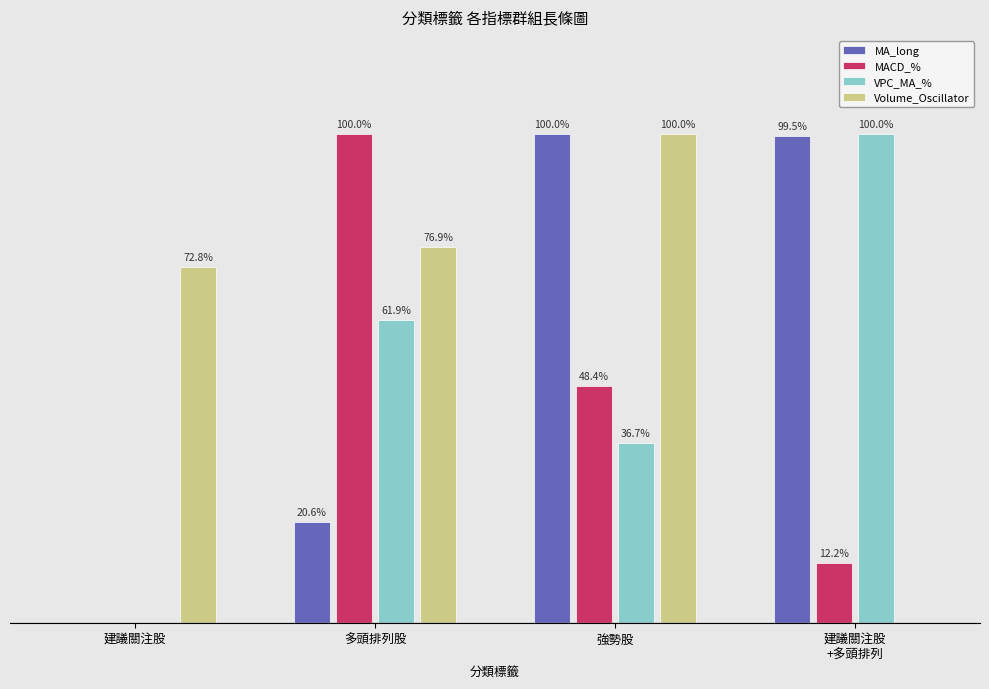

Which series changed the most between 建議關注股 and 強勢股?

MA_long